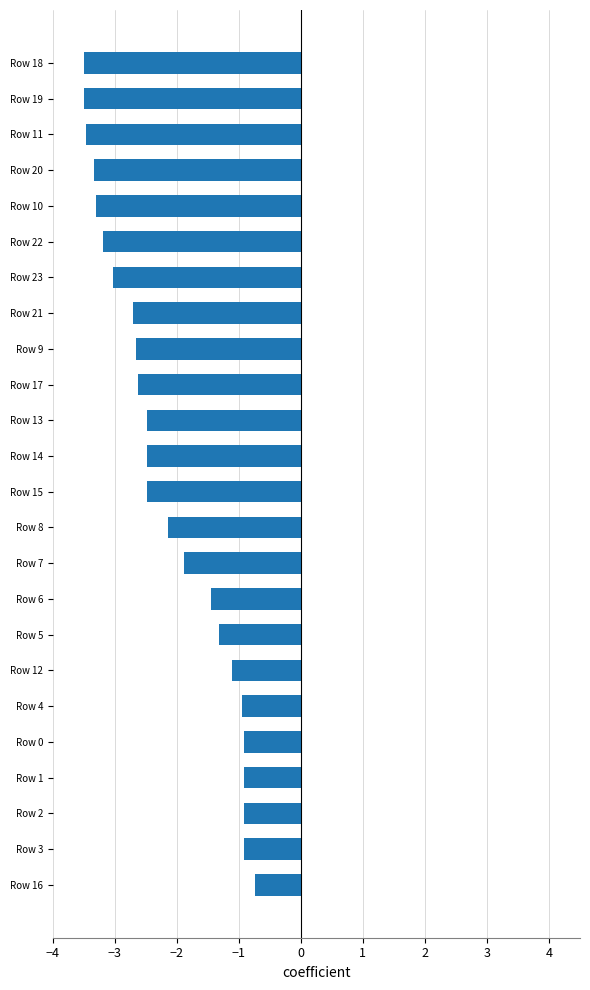

What is the smallest value displayed?

-3.5